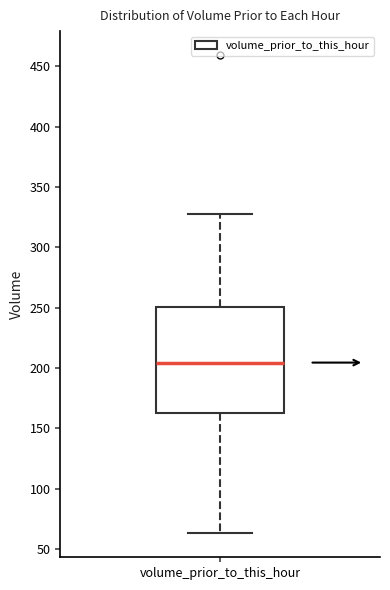

Read this box plot against the y-axis: the position of the median line, the range covered by the box, and the ends of both whiskers. The values are not printed on the chart, so give them approximately, as read against the axis.

median 205, box 165 to 250, whiskers 65 to 325